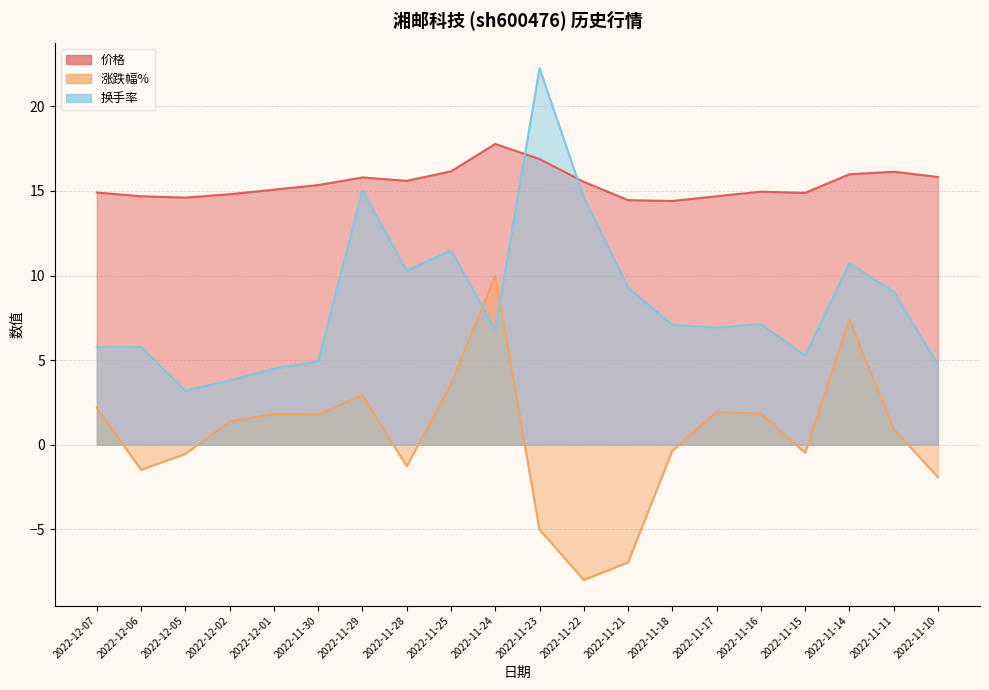

What is the sum of all 涨跌幅% values?

9.8